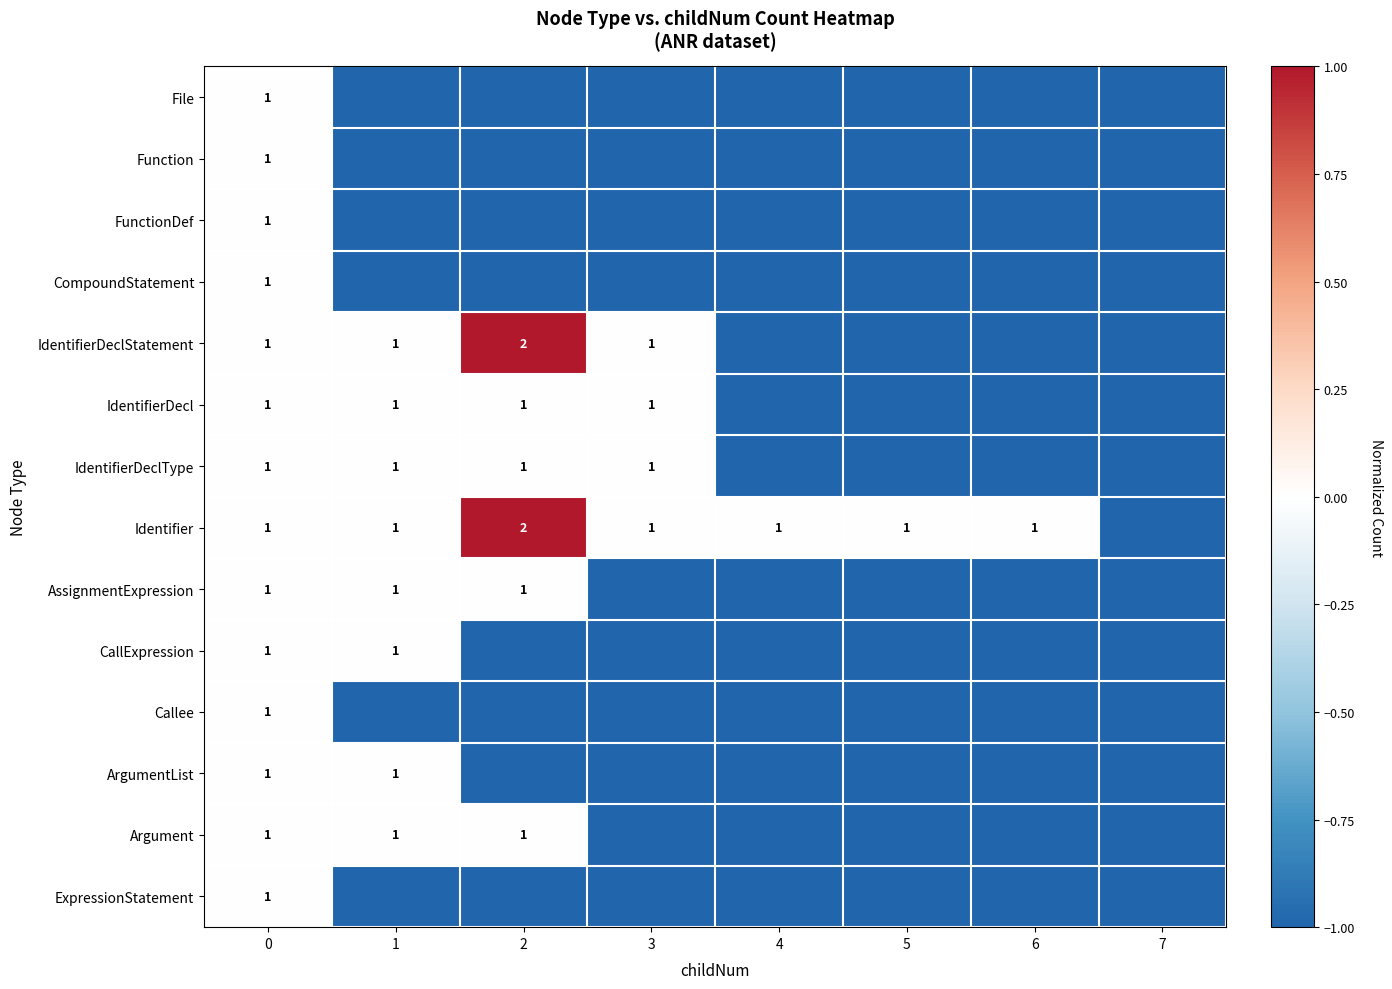

Is it true that File equals 1 at 0?

True